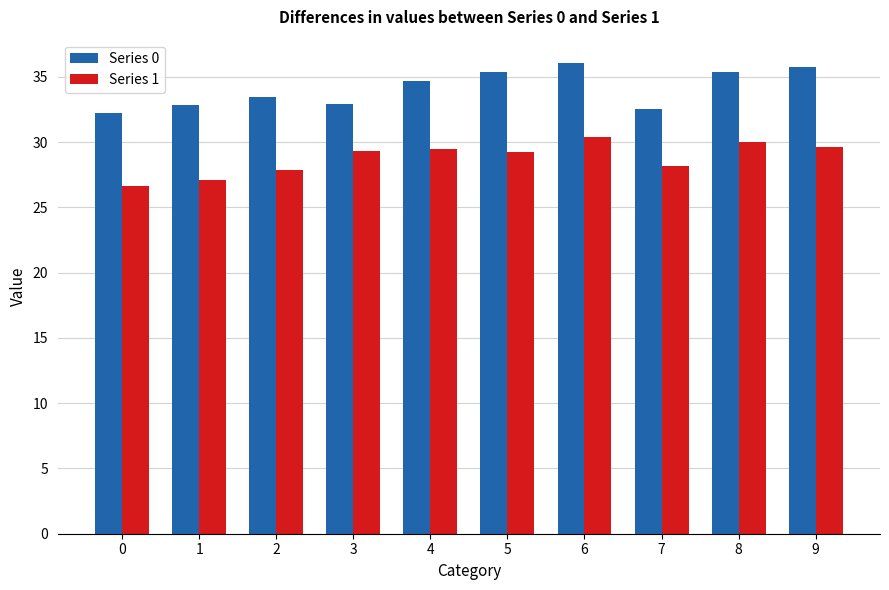

Are the bars horizontal?

No